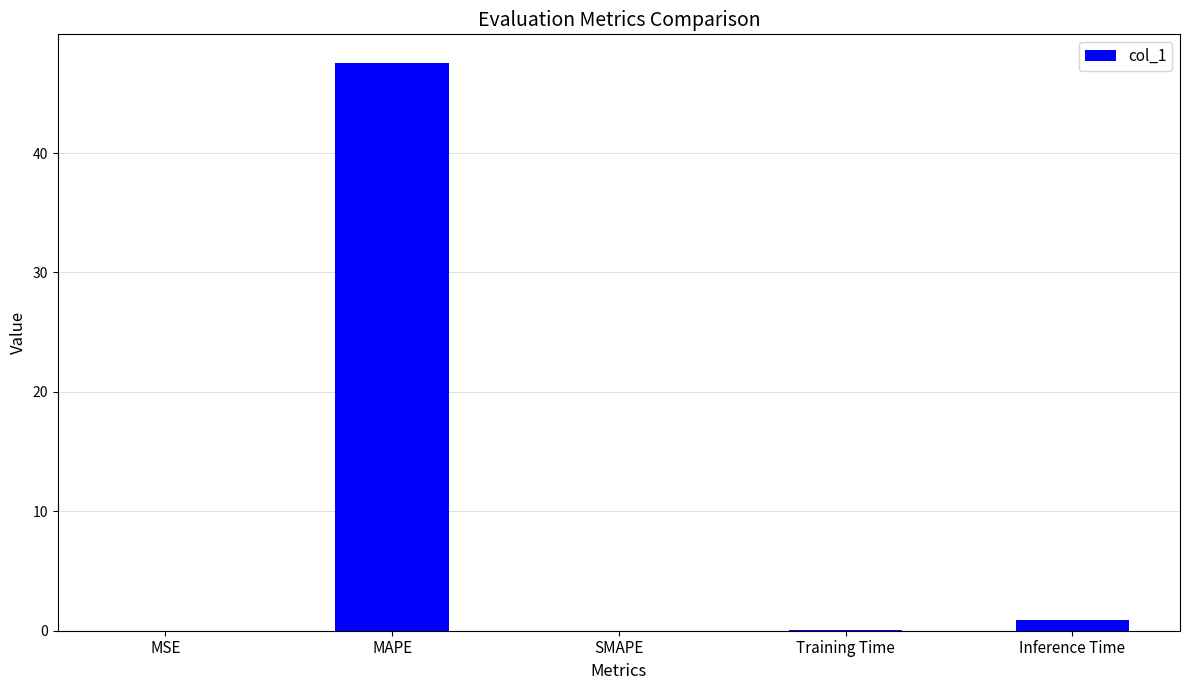

What is the sum of the values at MAPE and SMAPE?

47.6